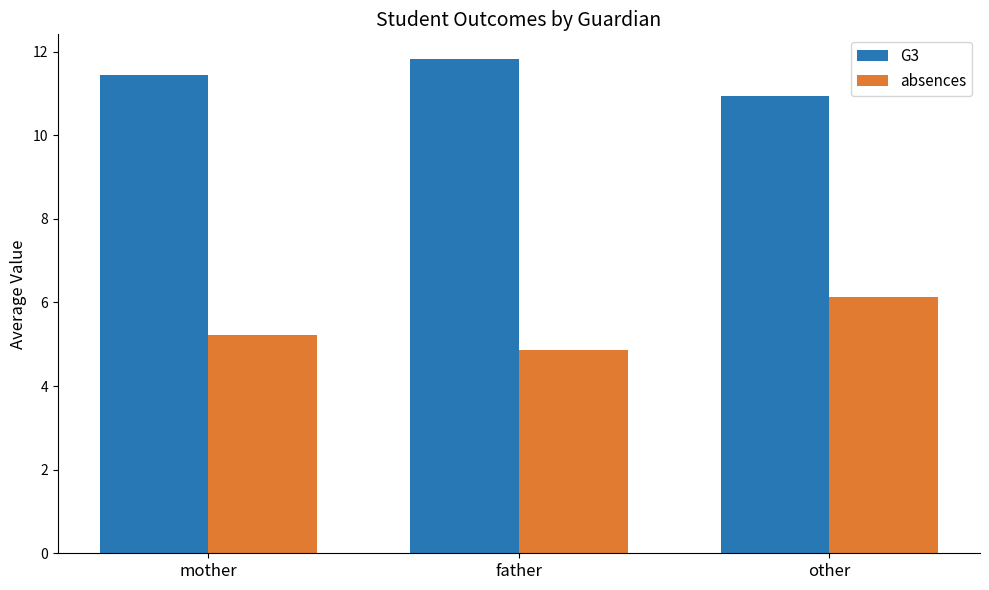

What is the difference between the highest and lowest values at mother?

6.2